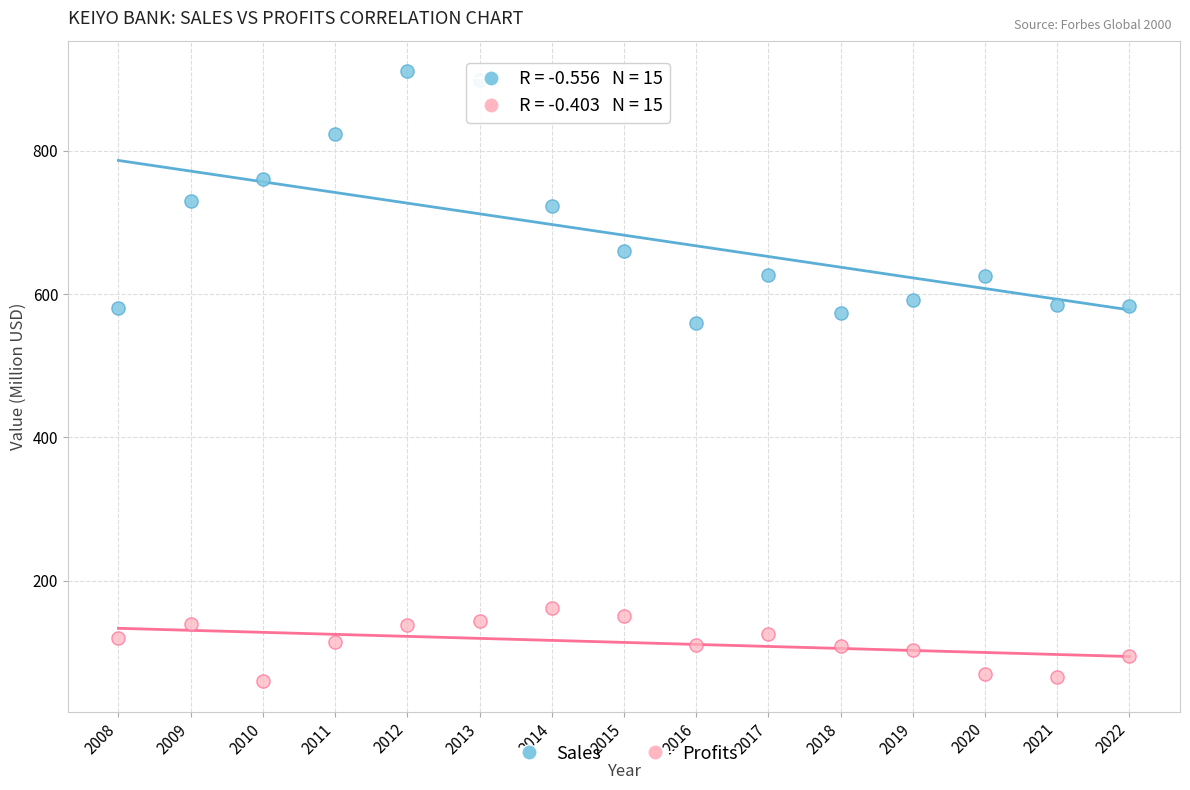

Which series contains the highest Y value?

Sales